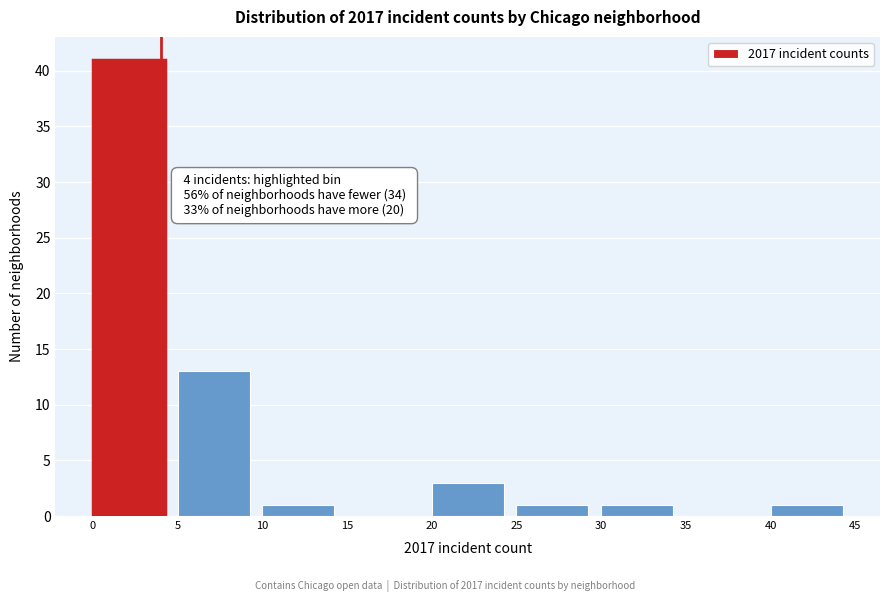

Which range on the x-axis has the tallest bar?

0 to 5